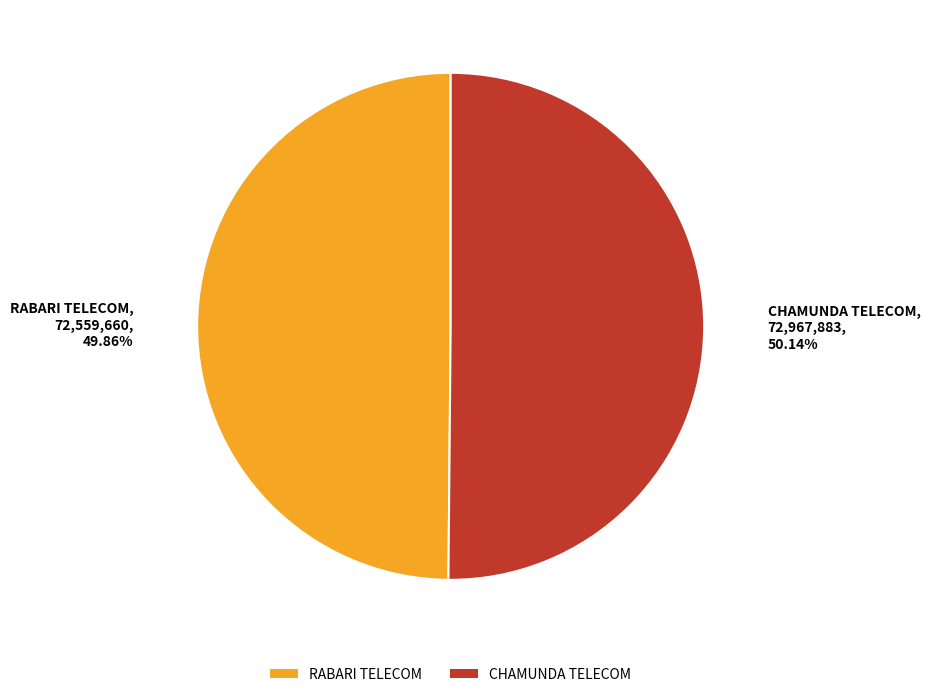

Combined, what portion of the pie is RABARI TELECOM and CHAMUNDA TELECOM?

100.0%